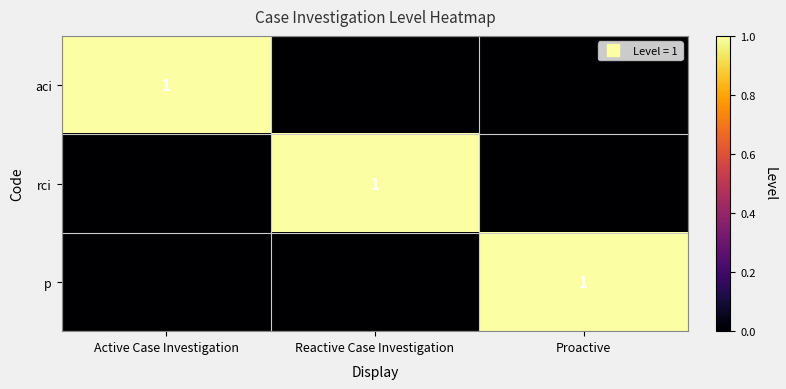

Is it true that p equals -1 at Reactive Case Investigation?

False